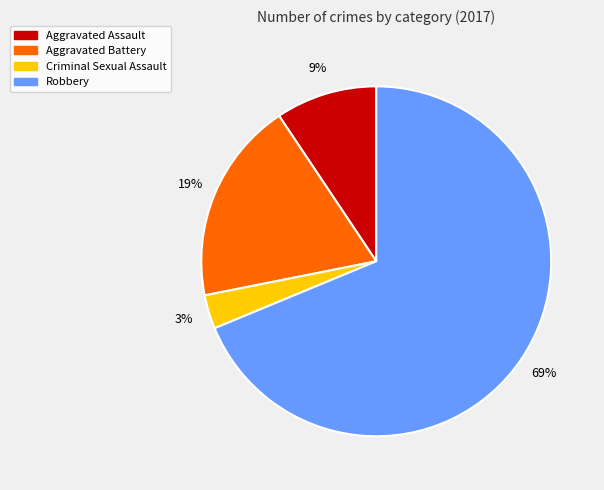

How many slices are in this pie chart?

4